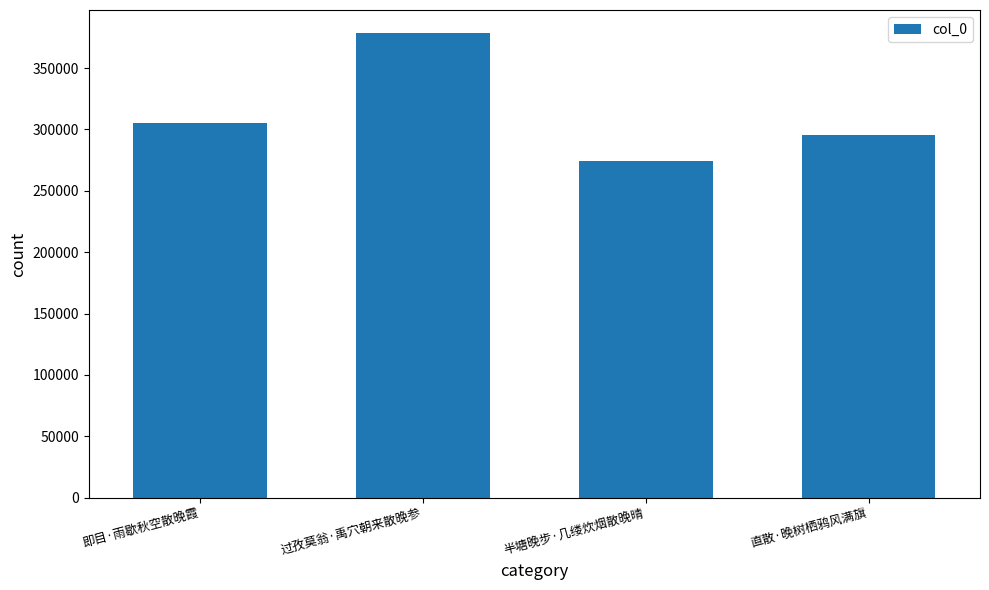

What is the value of the 2nd bar from the left?

378346